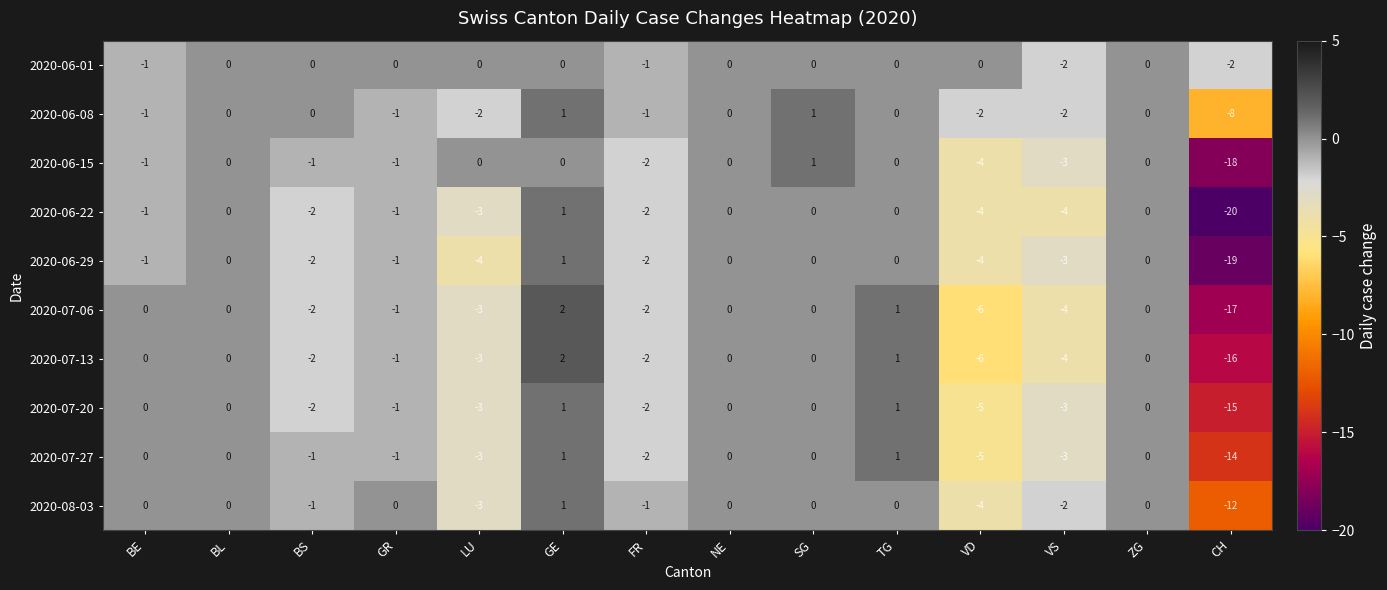

True or false: 2020-08-03 has a value of 6 at SG.

False